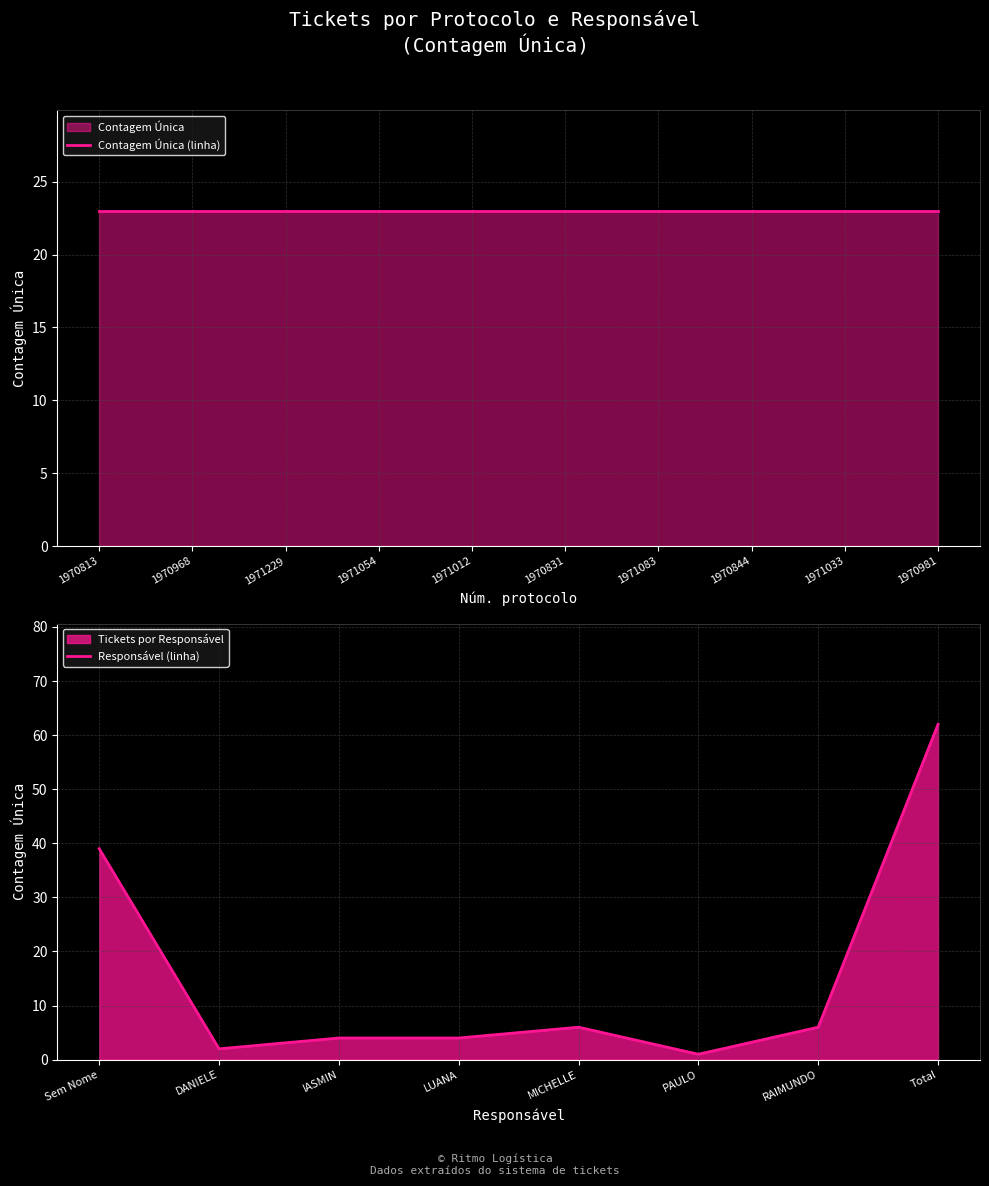

At which label is Responsável (linha) closest to 31?

Sem Nome